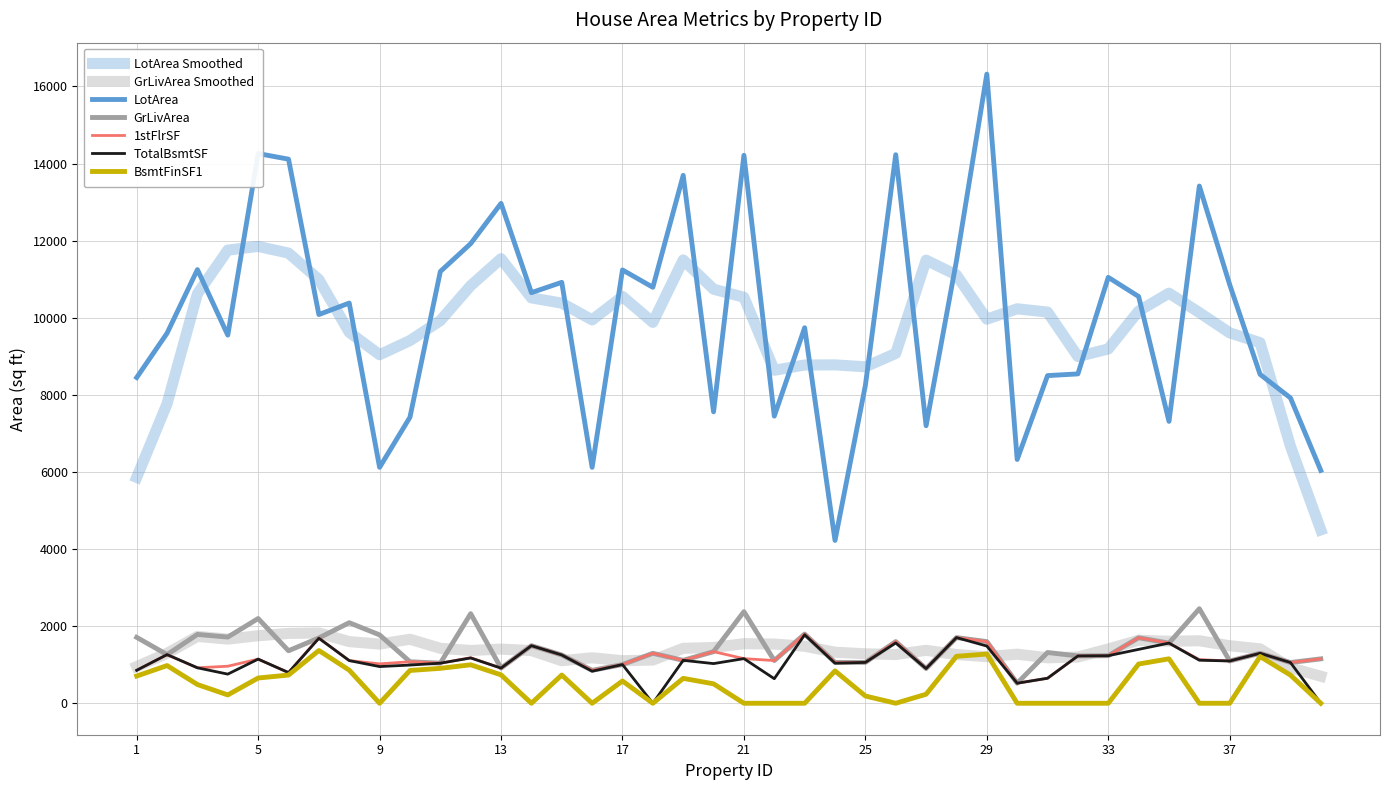

How many lines are shown in the chart?

7